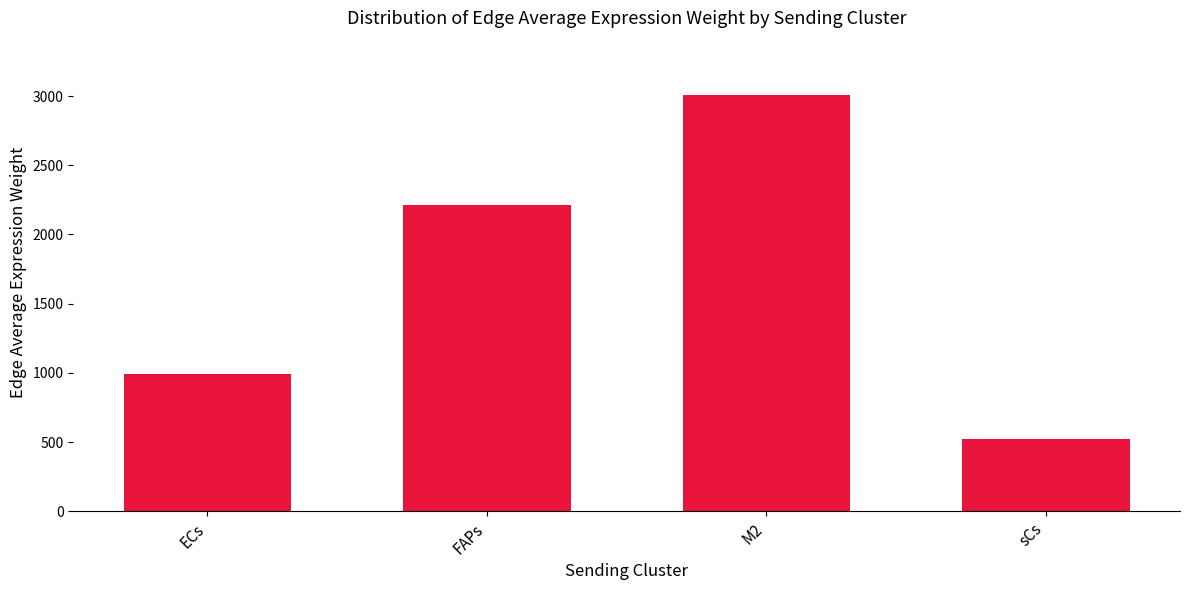

What is the difference between the second highest and second lowest values?

1222.7